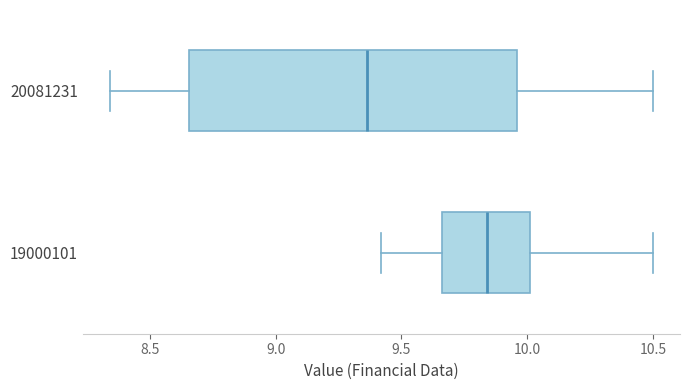

Reading bottom to top, read every box against the x-axis: the position of its median line, the range the box covers, and the ends of its whiskers. The values are not printed on the chart, so give them approximately, as read against the axis.

19000101: median 9.85, box 9.65 to 10.00, whiskers 9.40 to 10.50
20081231: median 9.35, box 8.65 to 9.95, whiskers 8.35 to 10.50